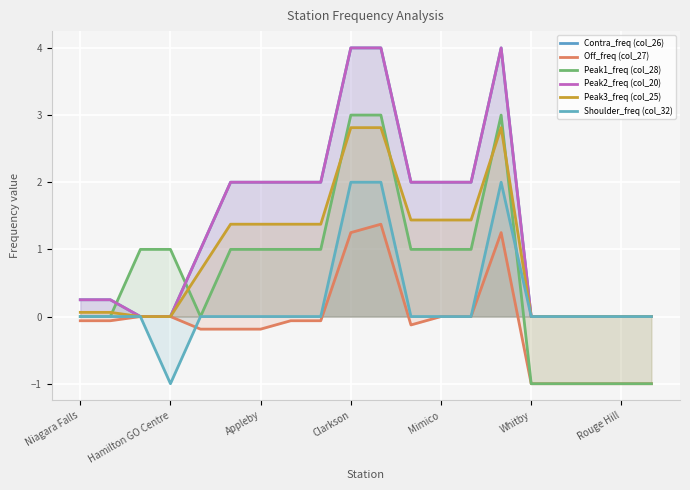

What is the label of the 20th point from the right?

Niagara Falls